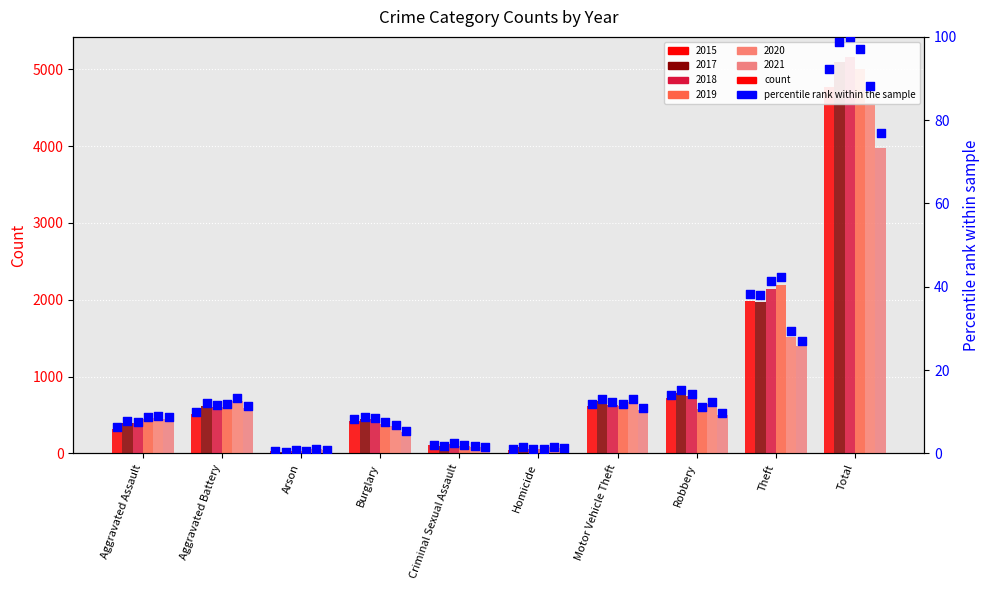

Is the value of 2015 pct at Aggravated Battery greater than the value of 2017 pct at Criminal Sexual Assault?

Yes